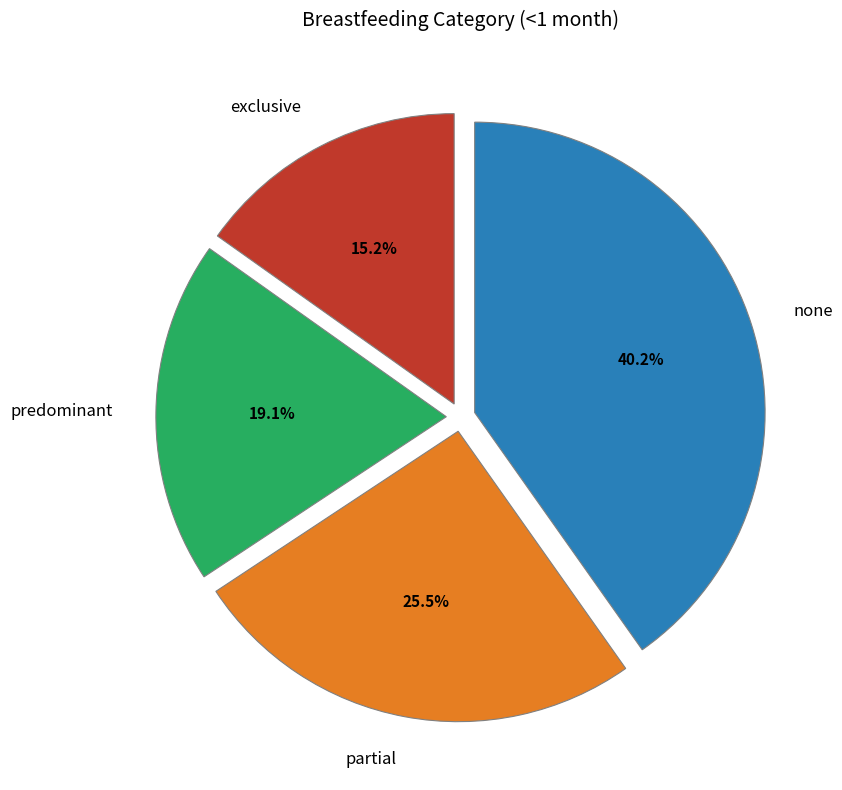

How many slices are in this pie chart?

4